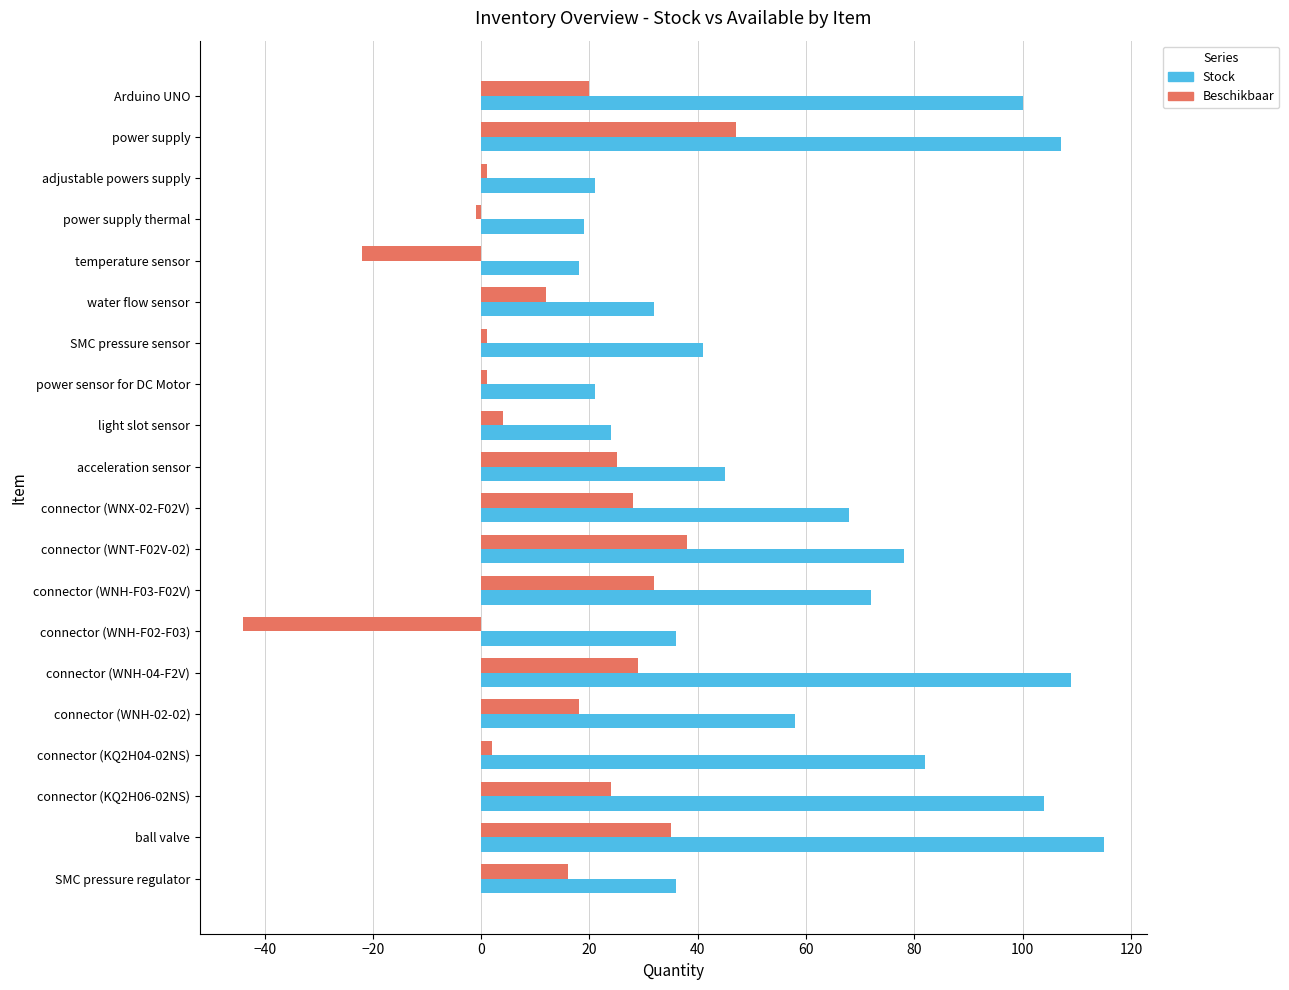

What value does the Beschikbaar series have at acceleration sensor?

25